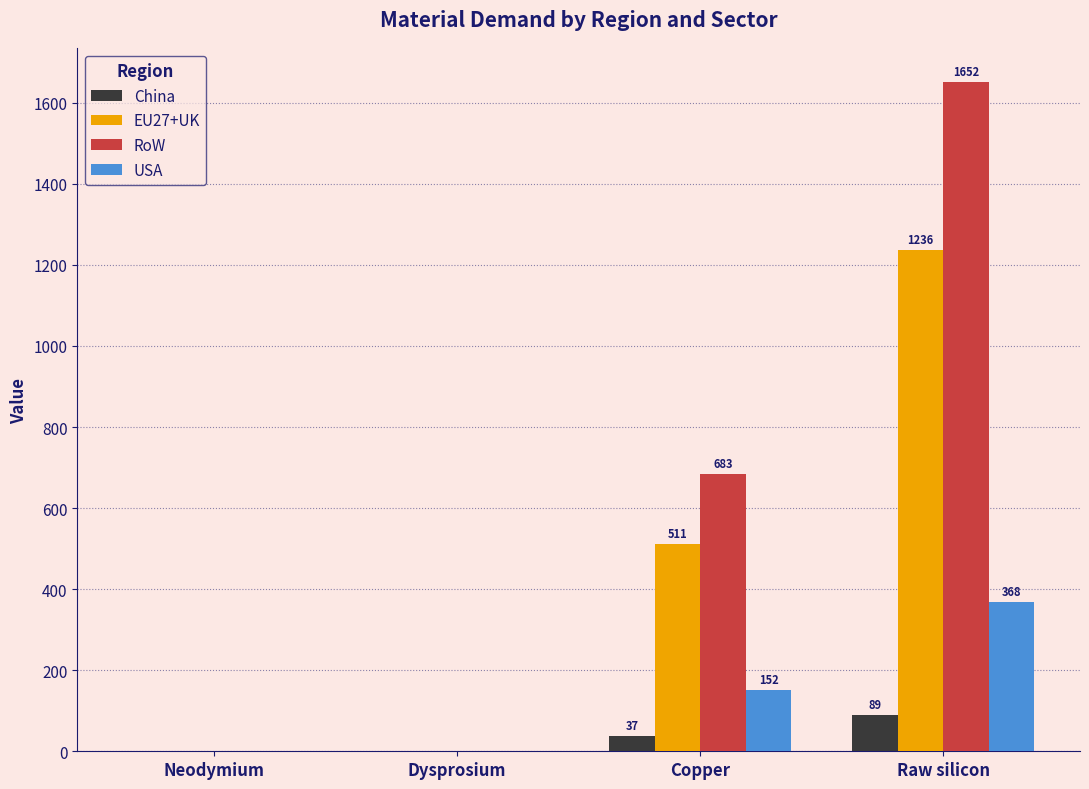

What is the maximum value shown in the chart?

1652.0